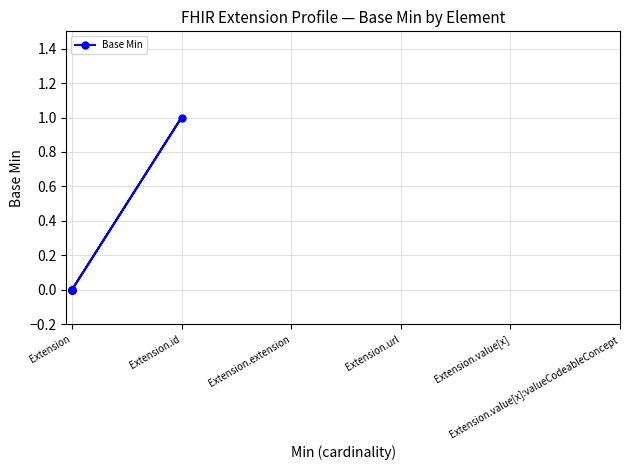

What position from the right is Extension.value[x]:valueCodeableConcept?

1